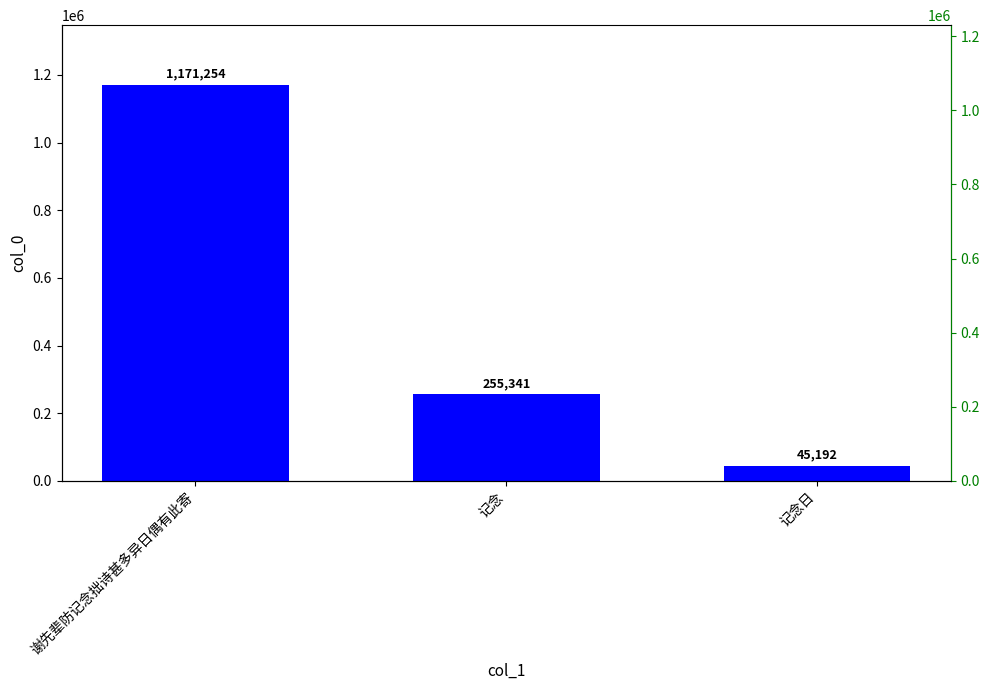

The chart shows a value of 88712 at 记念. True or false?

False